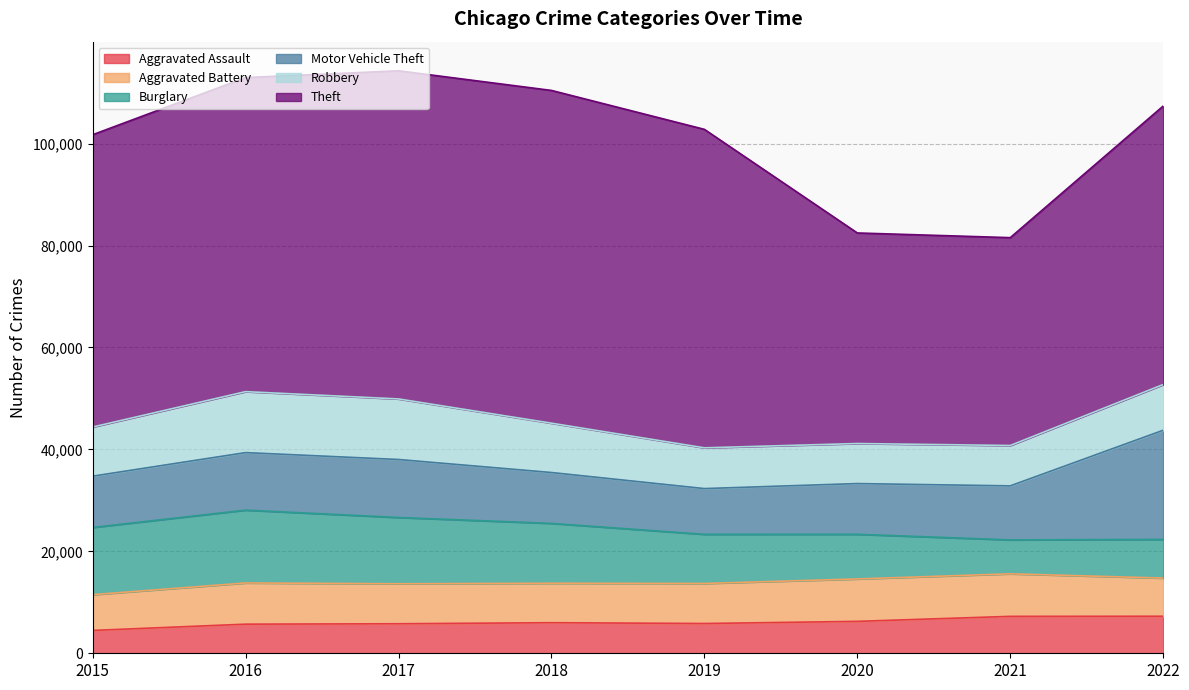

What is the approximate value of Motor Vehicle Theft at 2020, to the nearest 10?

9960